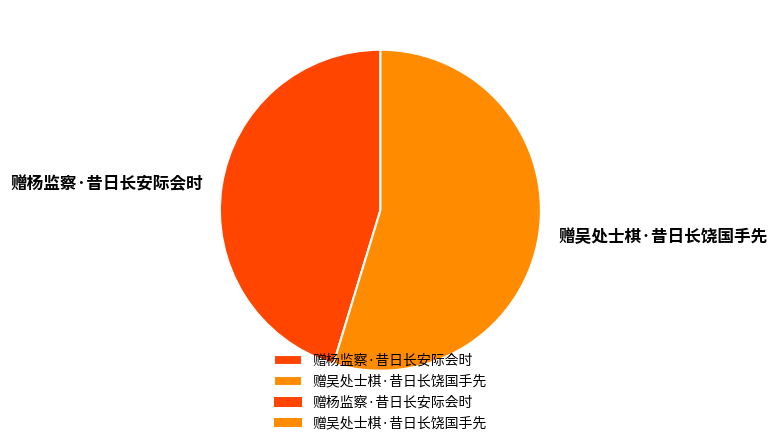

Does 赠杨监察·昔日长安际会时 account for over 50% of the chart?

No